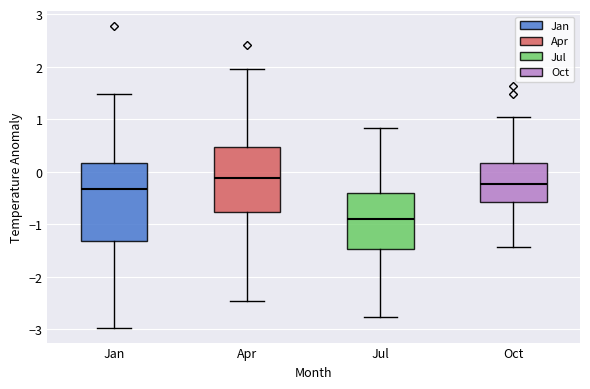

Reading left to right, transcribe this box plot: for each box, give where its median line is, the range the box spans, and where its two whiskers end, as read against the y-axis. The values are not printed on the chart, so give them approximately, as read against the axis.

Jan: median -0.3, box -1.3 to 0.2, whiskers -3.0 to 1.5
Apr: median -0.1, box -0.8 to 0.5, whiskers -2.5 to 2.0
Jul: median -0.9, box -1.5 to -0.4, whiskers -2.8 to 0.8
Oct: median -0.2, box -0.6 to 0.2, whiskers -1.4 to 1.0